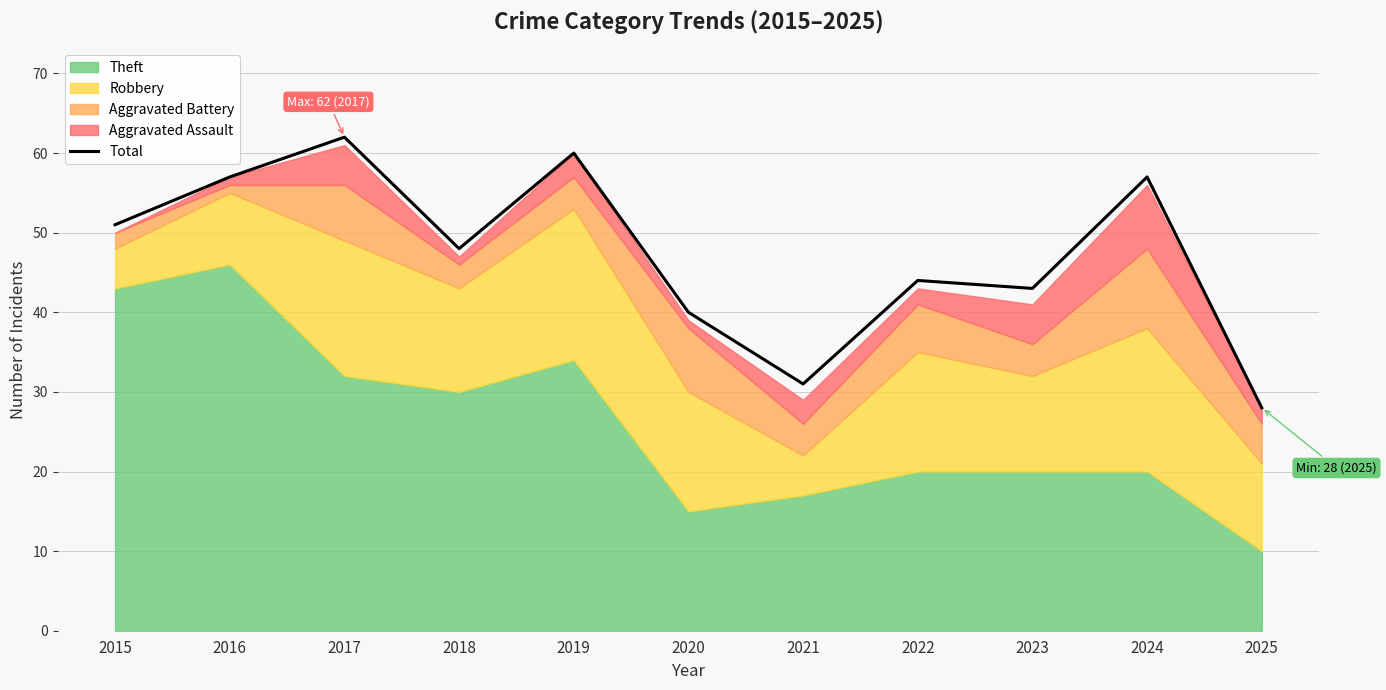

What is the greatest value displayed?

62